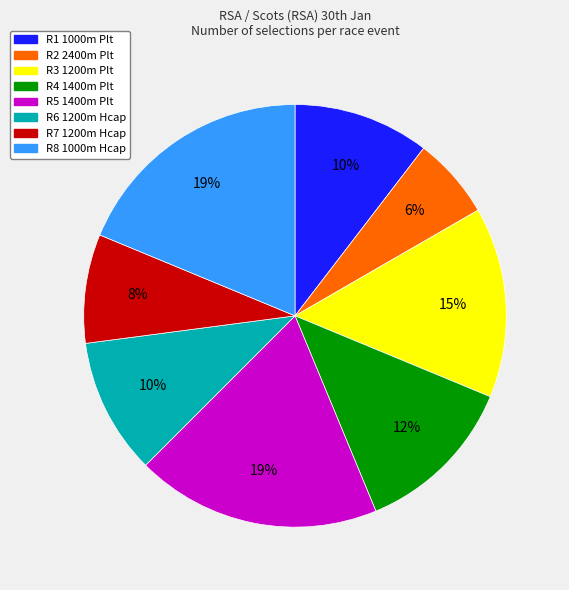

Combined, do R2 2400m Plt and R7 1200m Hcap account for over 50%?

No